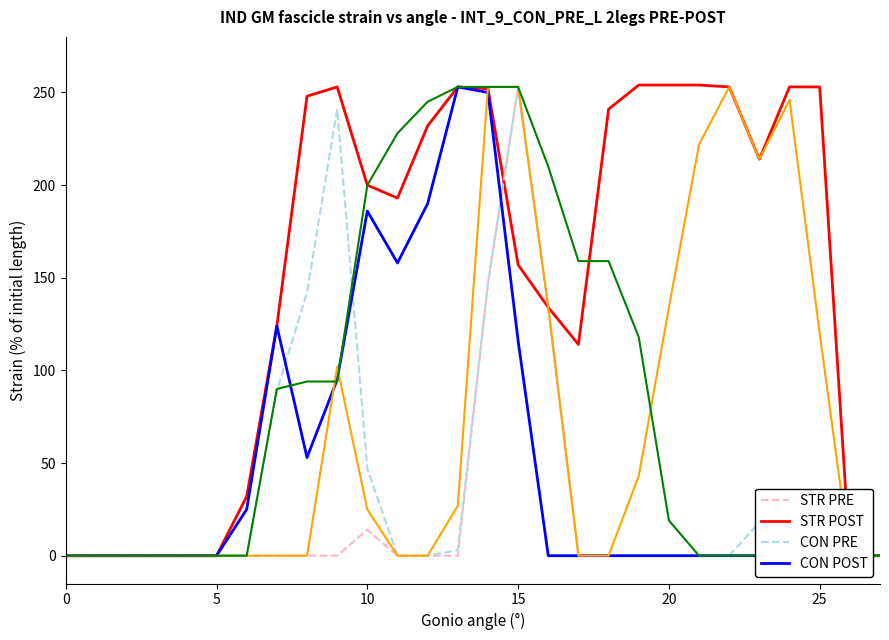

The value of CON PRE at 27 is 0. True or false?

True